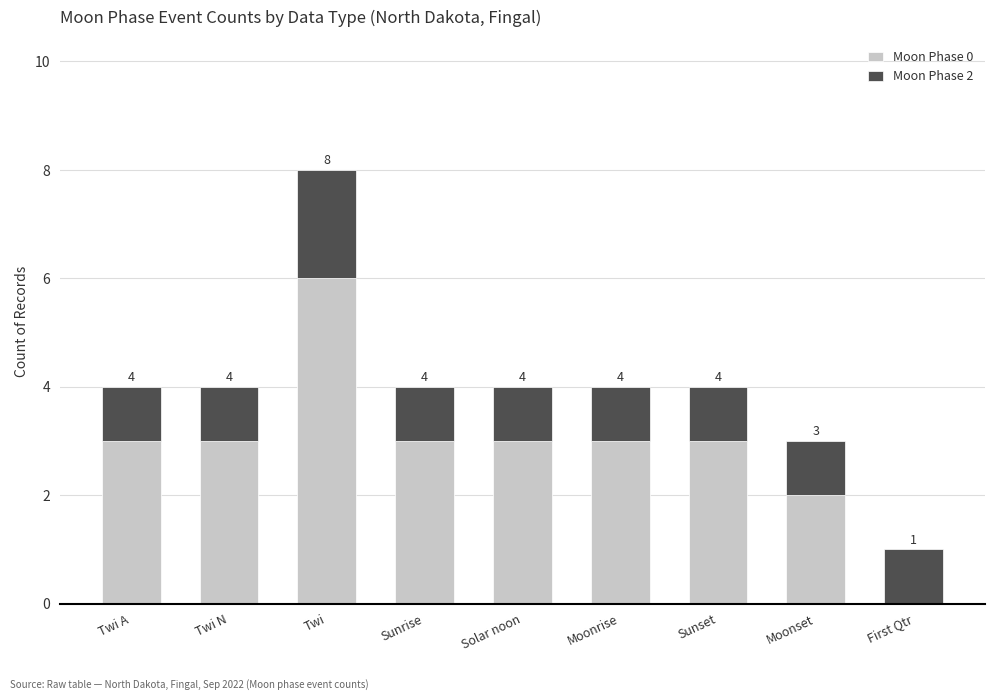

Does the chart contain stacked bars?

Yes